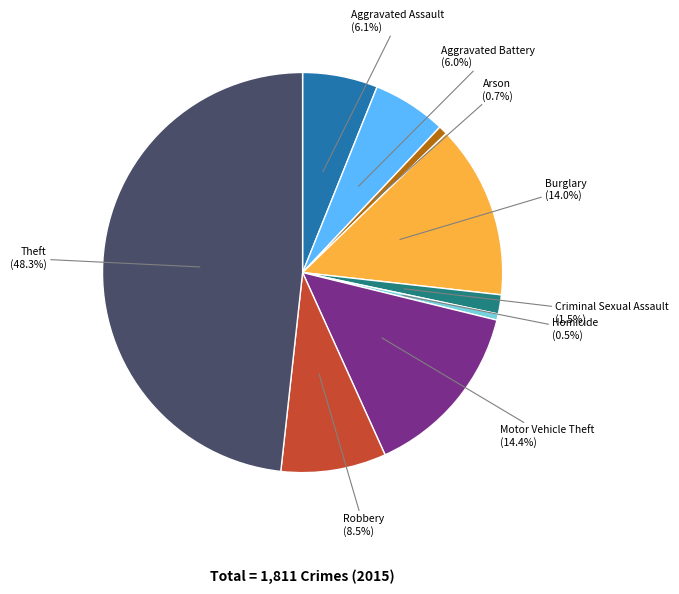

Is there a majority slice in this chart?

No